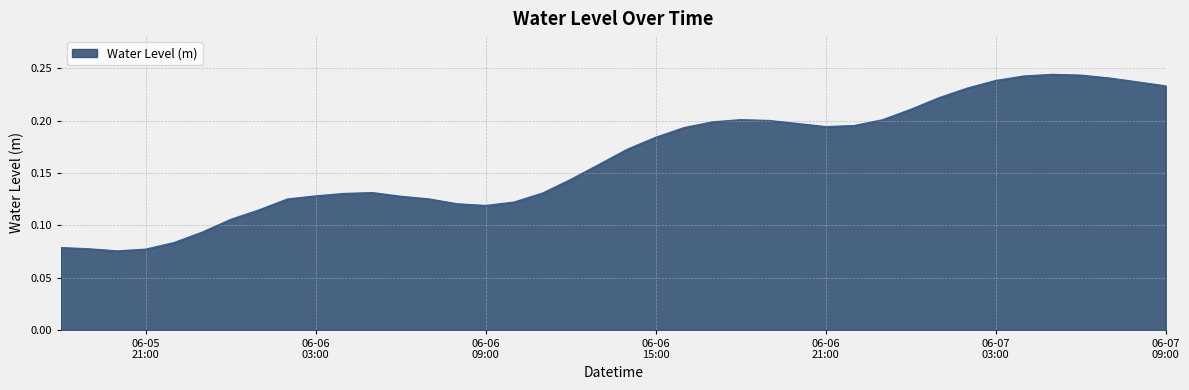

How many data points does each series have?

40